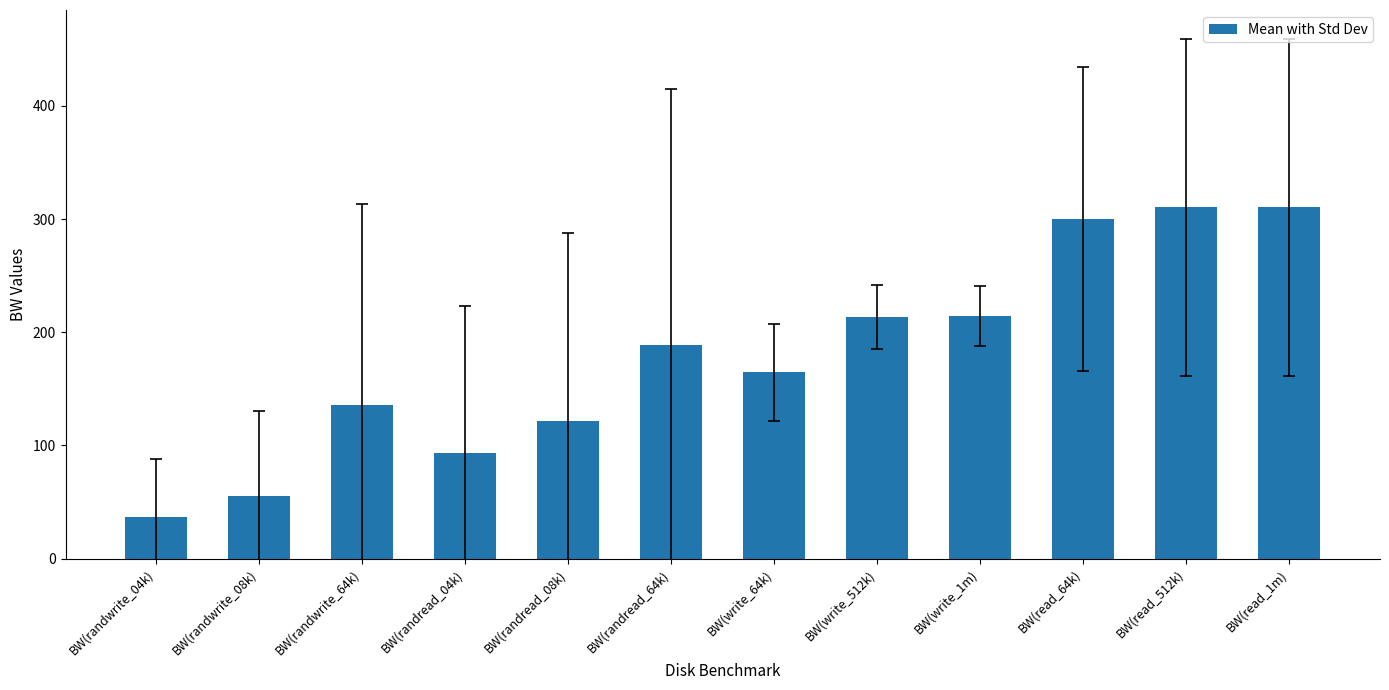

The value at BW(randread_08k) is 80.9. True or false?

False